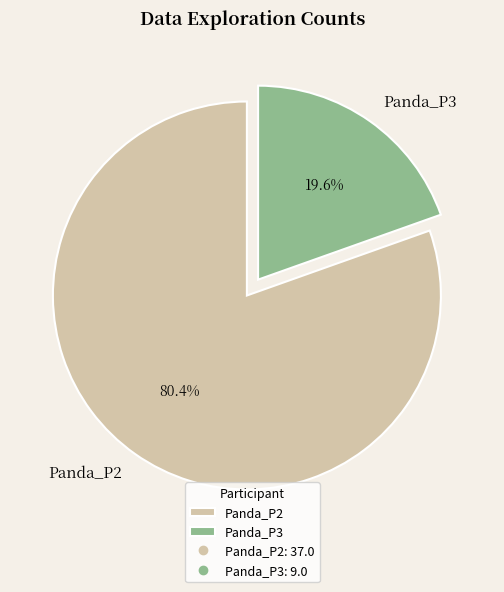

Approximately how many times larger is the value at Panda_P2 compared to Panda_P3?

4.1